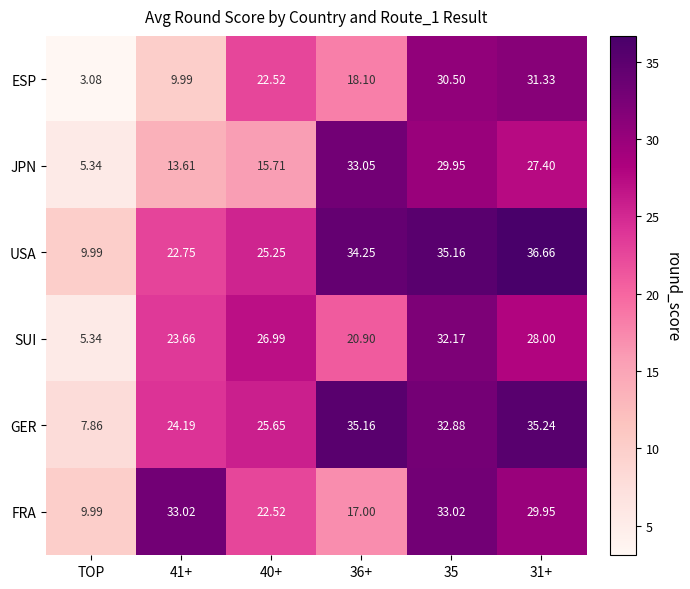

Rank the series by their maximum value, from highest to lowest.

USA, GER, JPN, FRA, SUI, ESP